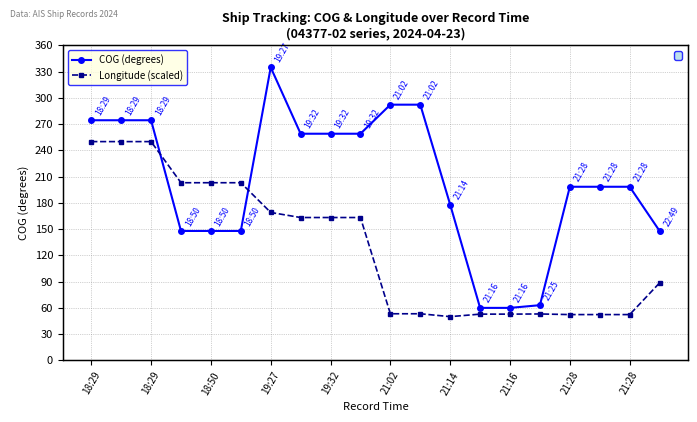

In Longitude (scaled), how many points are higher than both neighbors (excluding endpoints)?

1